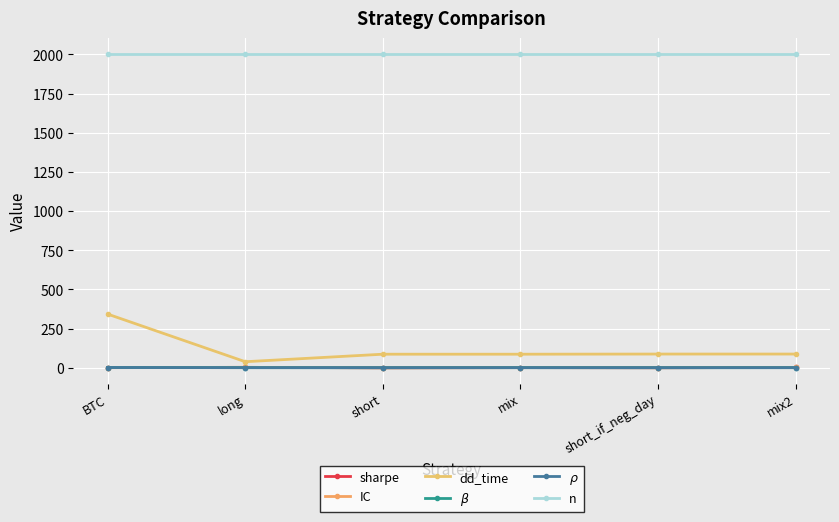

How many lines are shown in the chart?

6